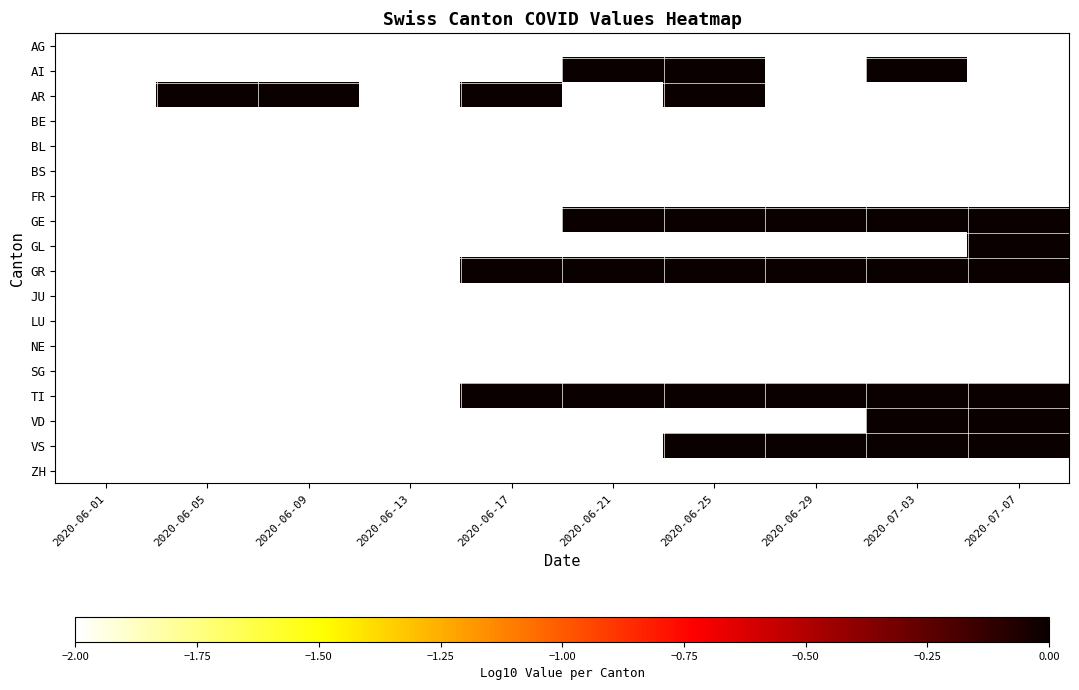

At which category is the sum across all series the highest?

2020-06-25